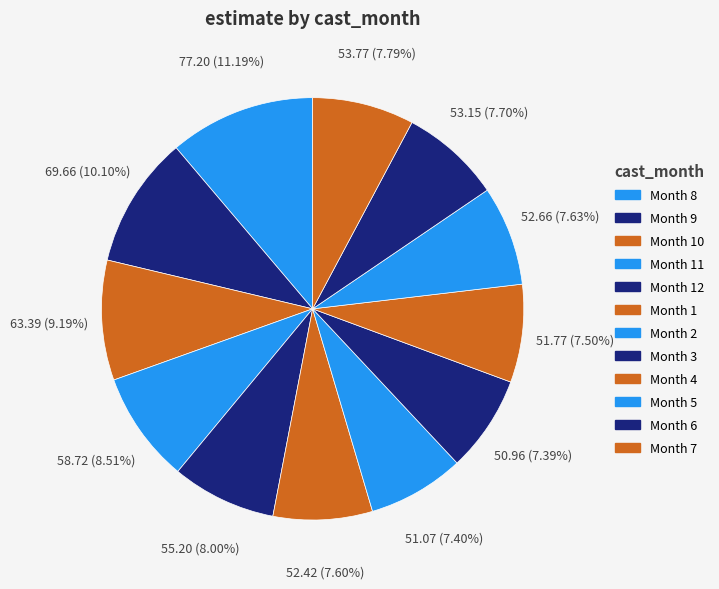

Count the number of slices in the pie.

12